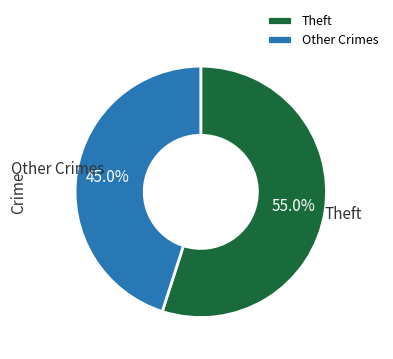

What is the total percentage of Theft and Other Crimes?

100.0%